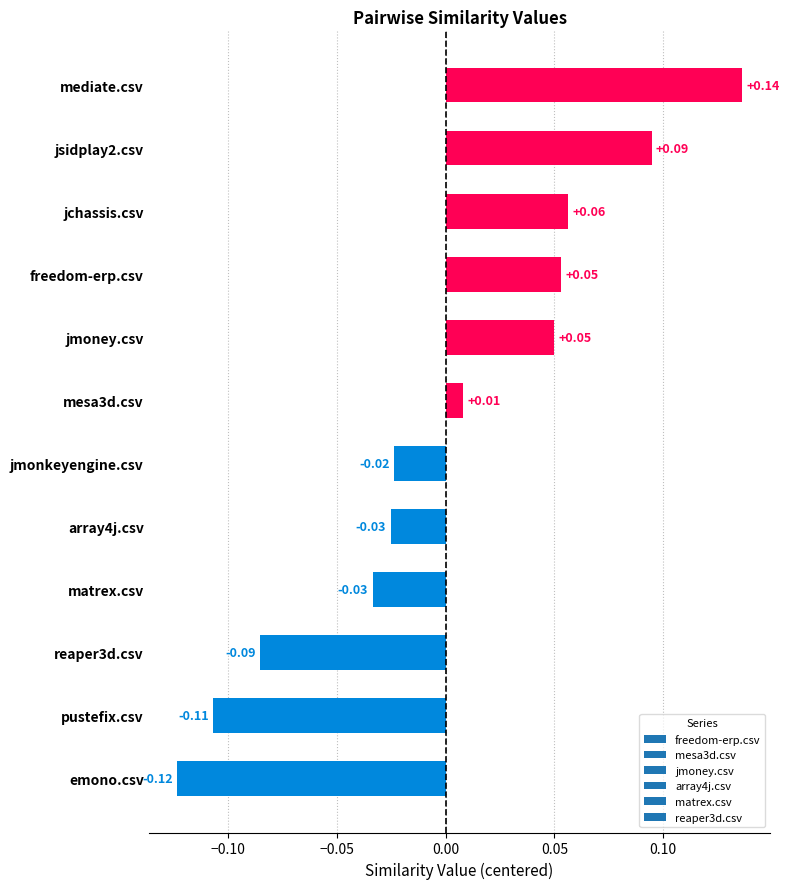

What is the change in value from reaper3d.csv to matrex.csv?

+0.1